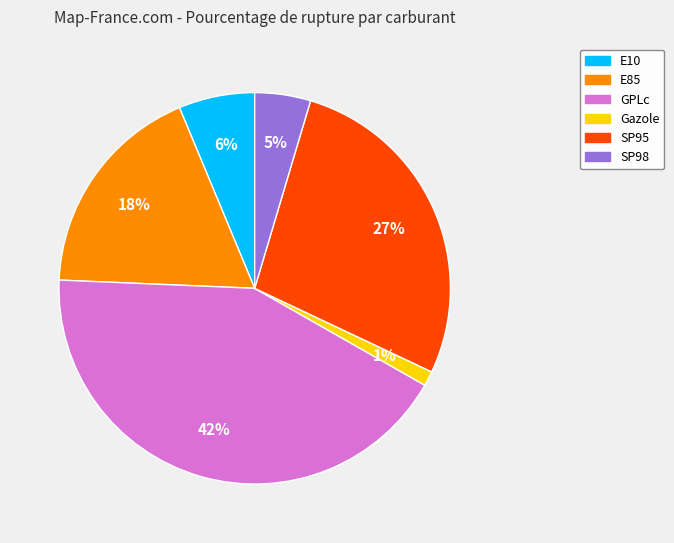

To the nearest percent, what portion does SP95 represent?

27%